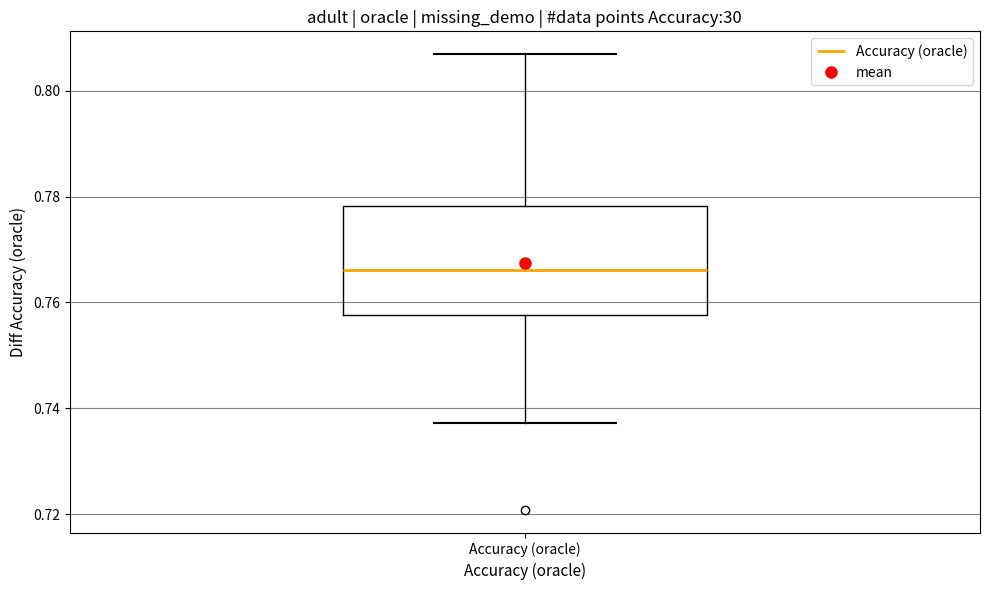

Read this box plot against the y-axis: the position of the median line, the range covered by the box, and the ends of both whiskers. The values are not printed on the chart, so give them approximately, as read against the axis.

median 0.766, box 0.758 to 0.778, whiskers 0.738 to 0.806